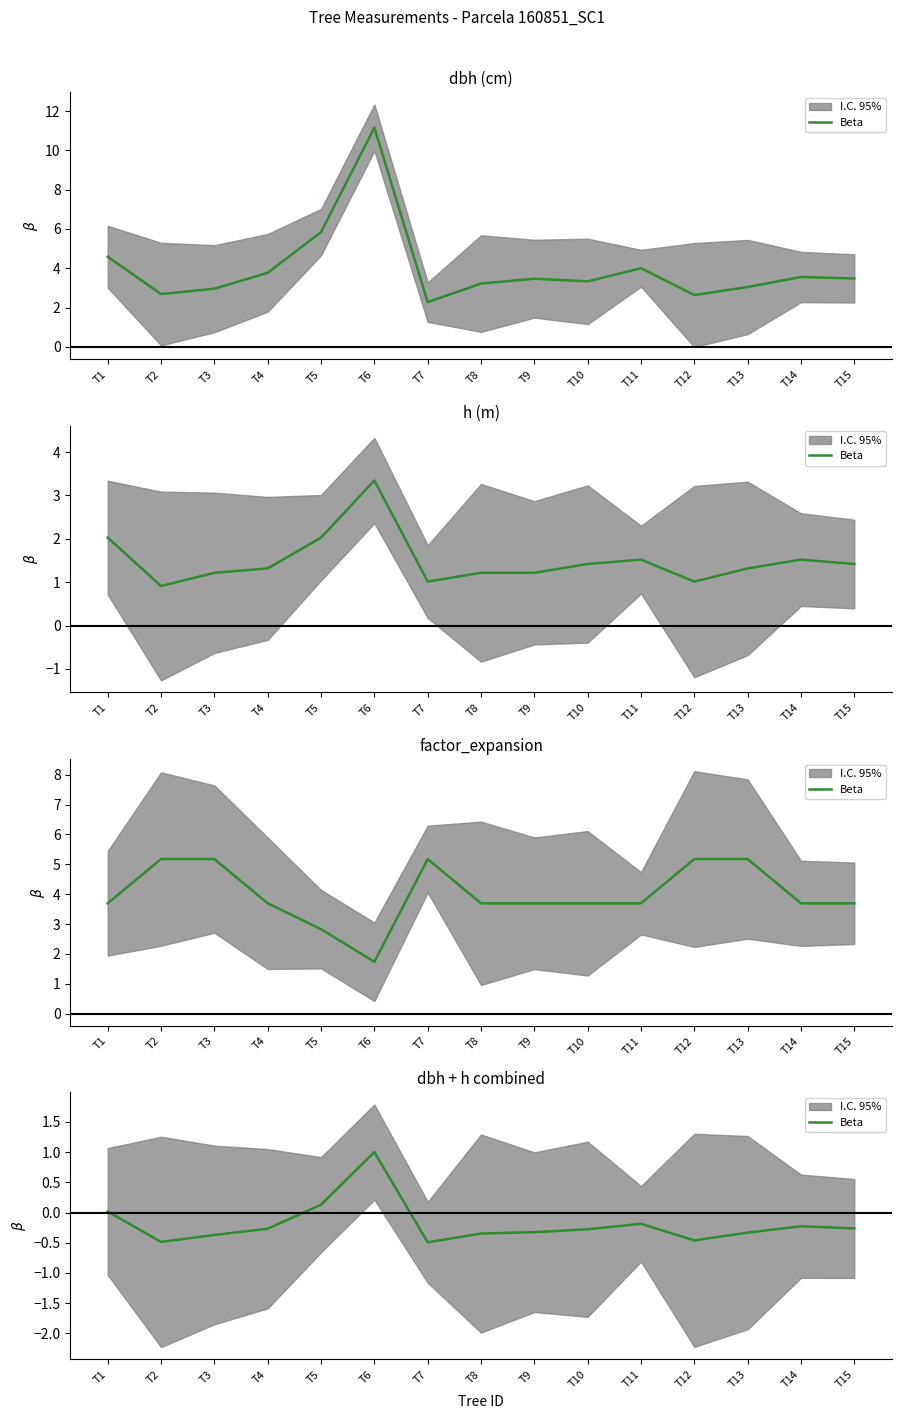

How many negative values are there?

12